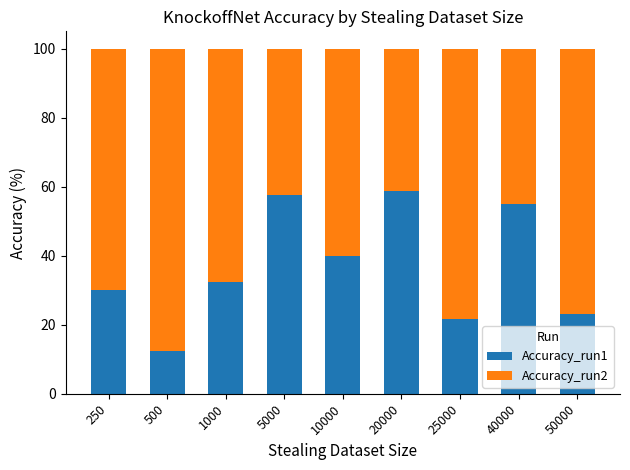

What is the value of the Accuracy_run1 bar at the 8th from the left?

54.9